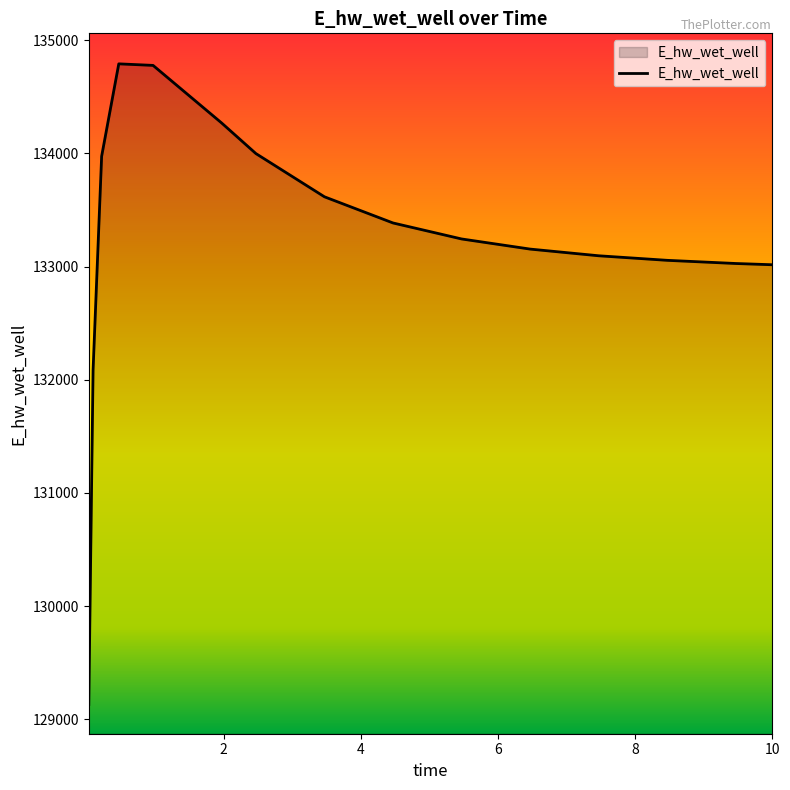

What is the smallest value displayed?

129131.1